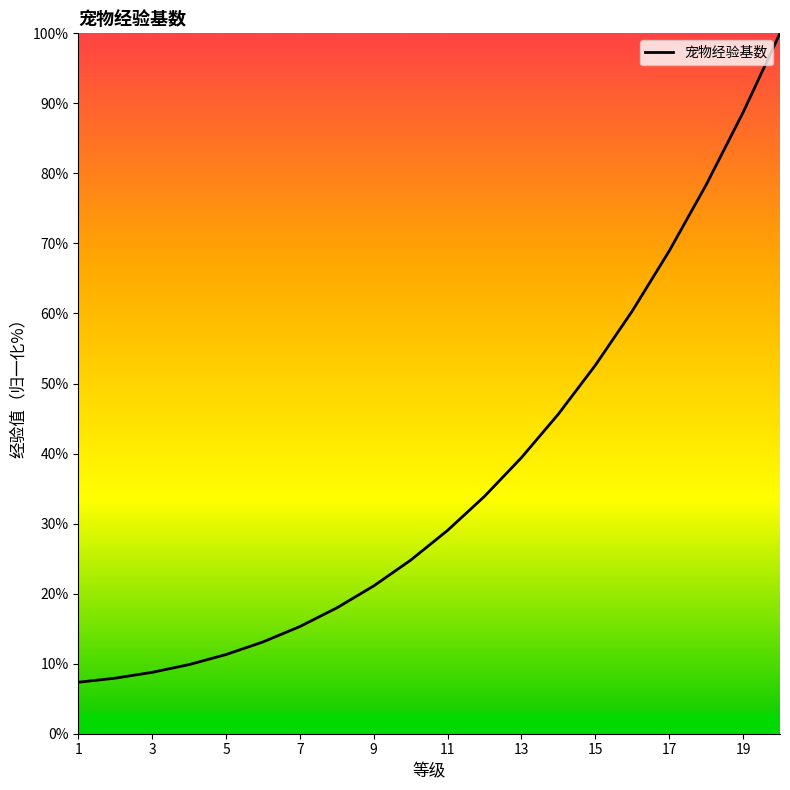

What is the greatest value displayed?

100.0